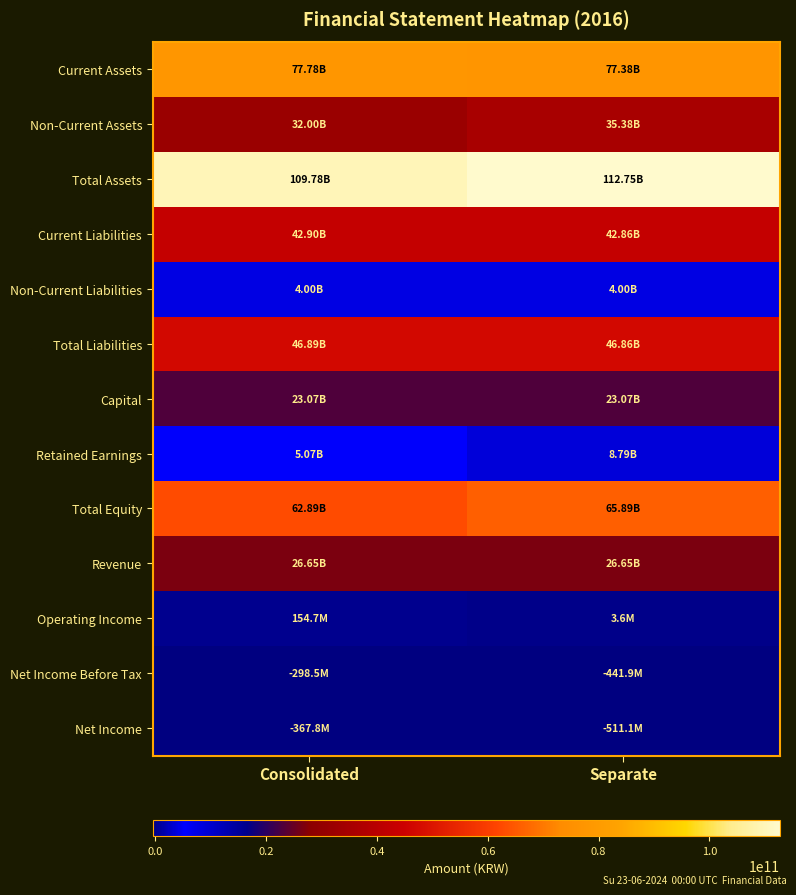

Rank the series at Consolidated from lowest to highest value.

Net Income, Net Income Before Tax, Operating Income, Non-Current Liabilities, Retained Earnings, Capital, Revenue, Non-Current Assets, Current Liabilities, Total Liabilities, Total Equity, Current Assets, Total Assets